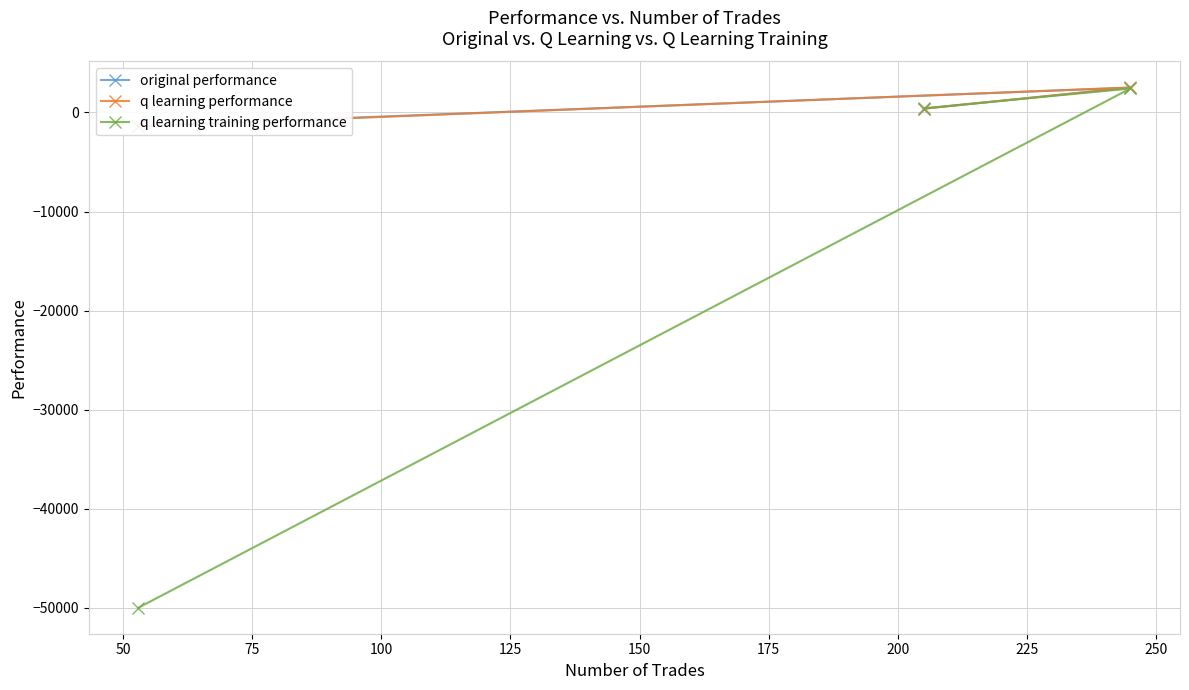

What is the value of the q learning training performance point at the 1st from the left?

-50000.0